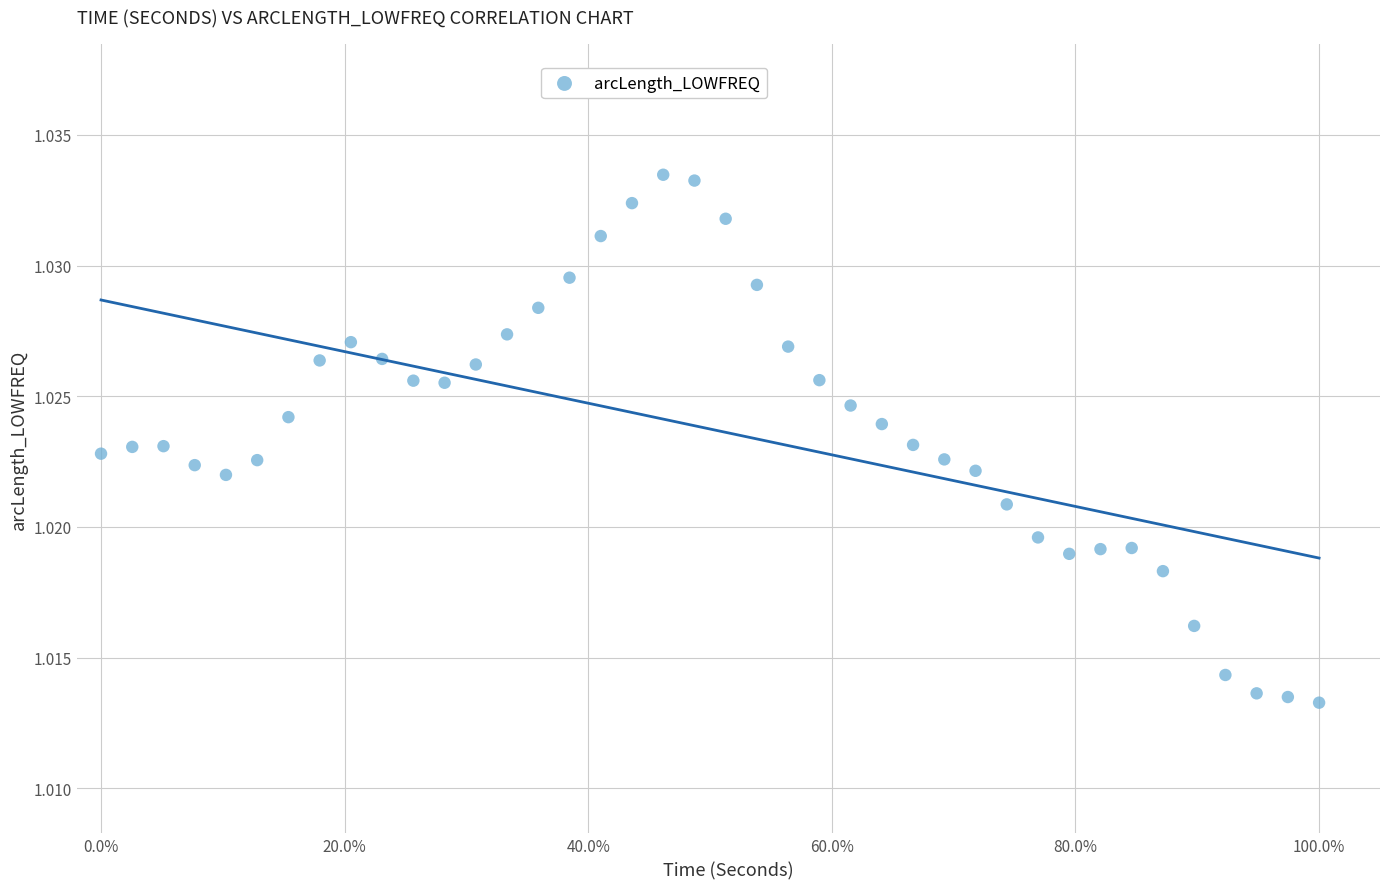

How many points are shown in the scatter plot?

40